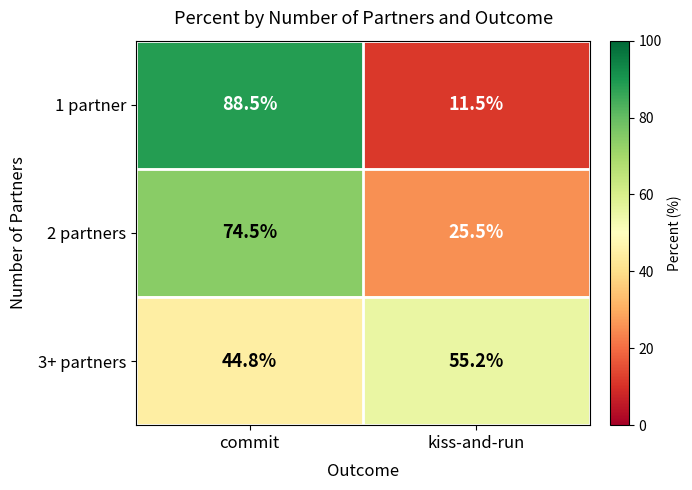

How many series are shown in this chart?

3